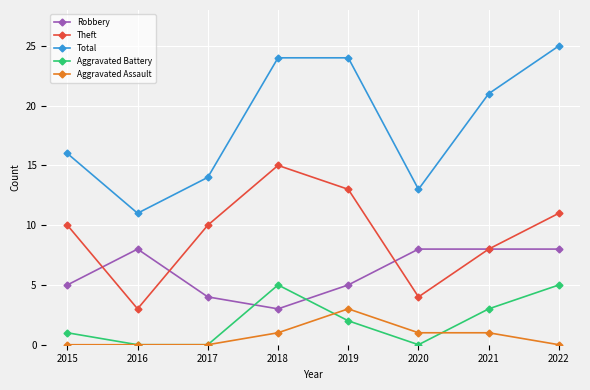

What are all the series names shown in the legend?

Robbery, Theft, Total, Aggravated Battery, Aggravated Assault